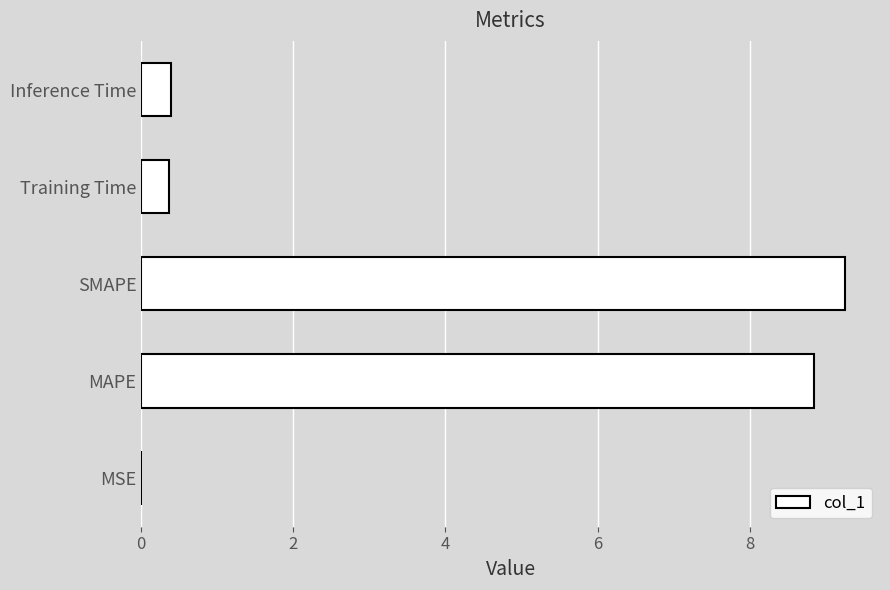

What is the maximum value shown in the chart?

9.2